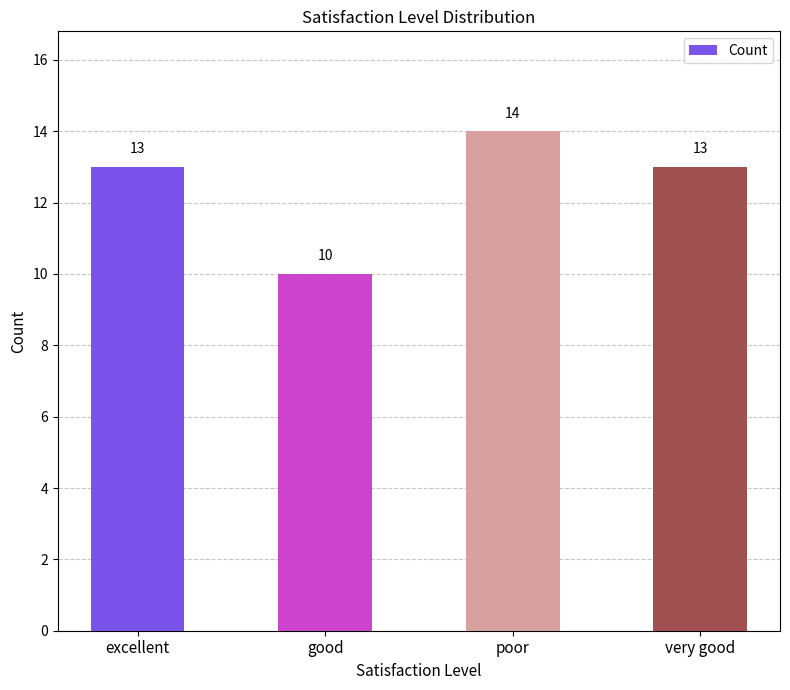

What is the smallest value displayed?

10